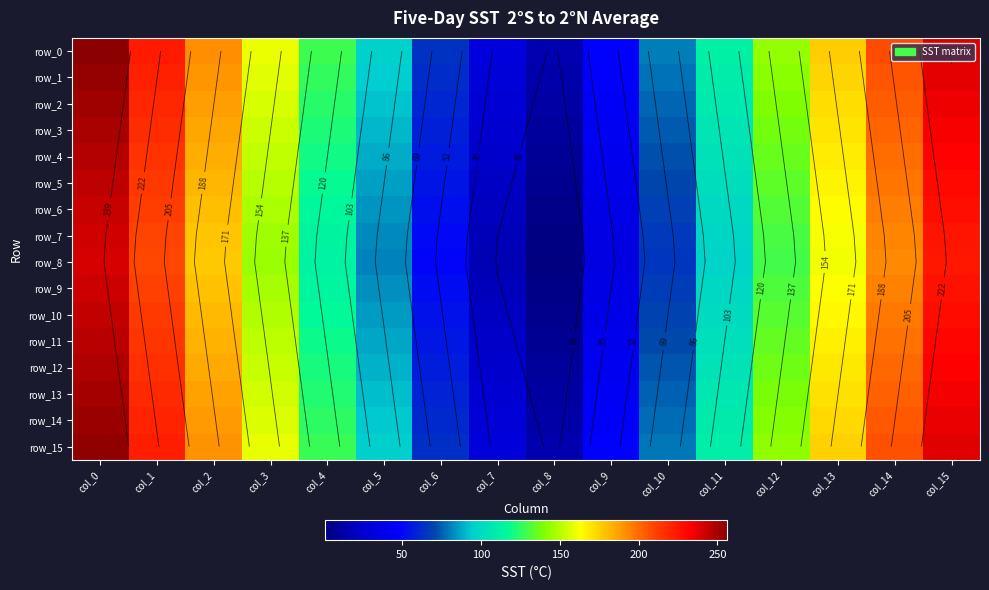

What is the minimum value for row_10?

5